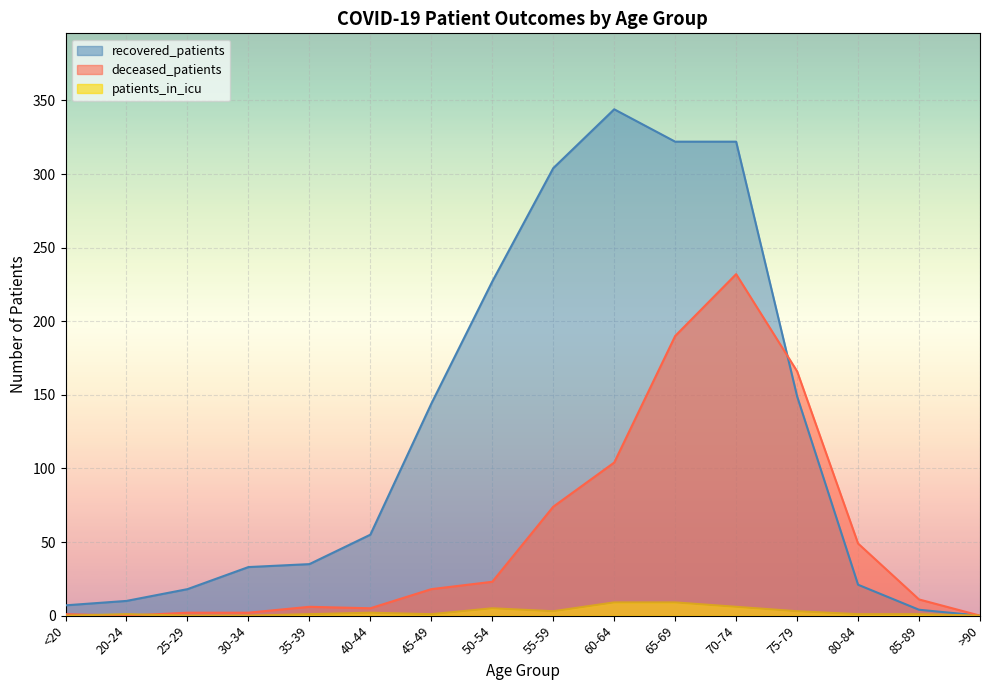

Where is the first local maximum for deceased_patients?

35-39